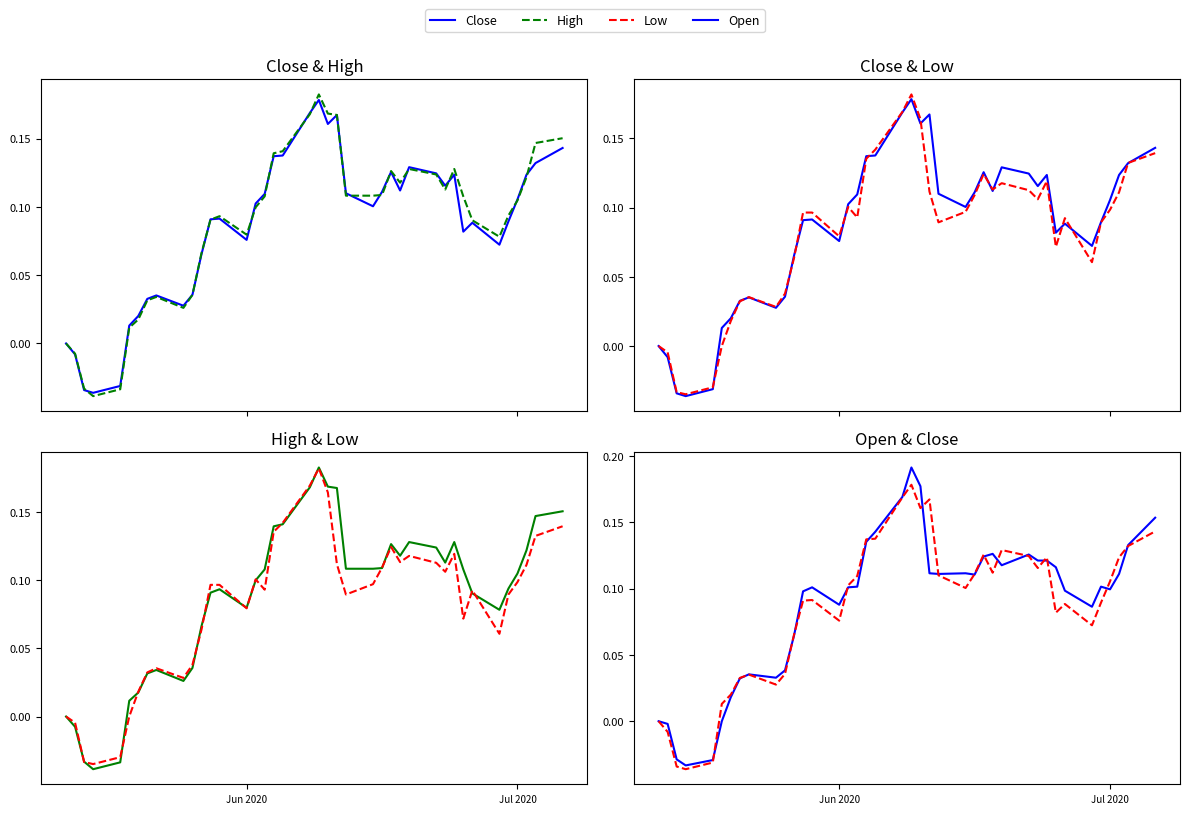

The High series shows 0.3 at 20. True or false?

False